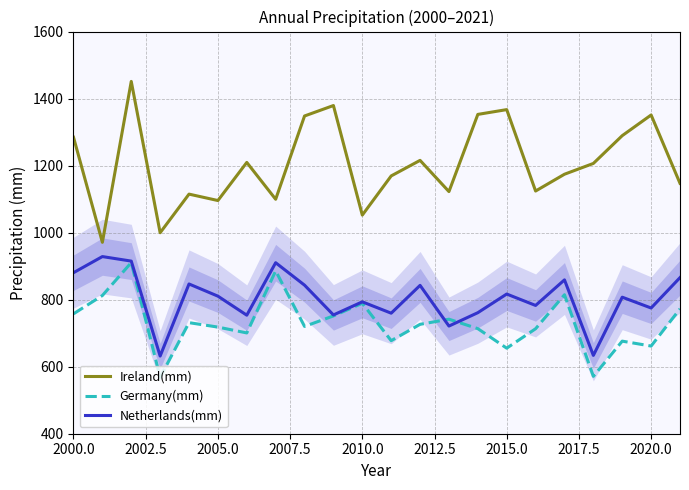

Which series has the largest total across all categories?

Ireland(mm)